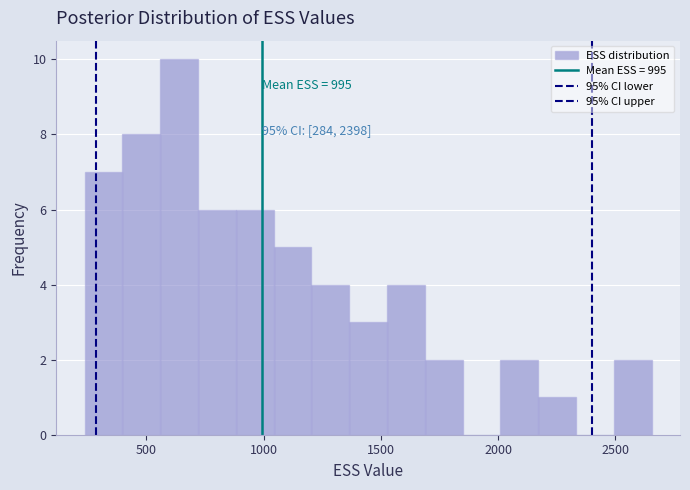

Around what value on the x-axis is the tallest bar? Give the approximate position of its centre, as read against the axis.

650